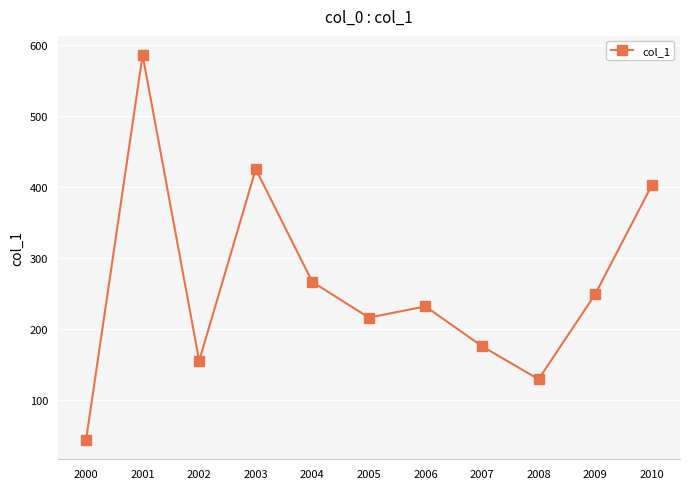

What is the sum of all values?

2883.7